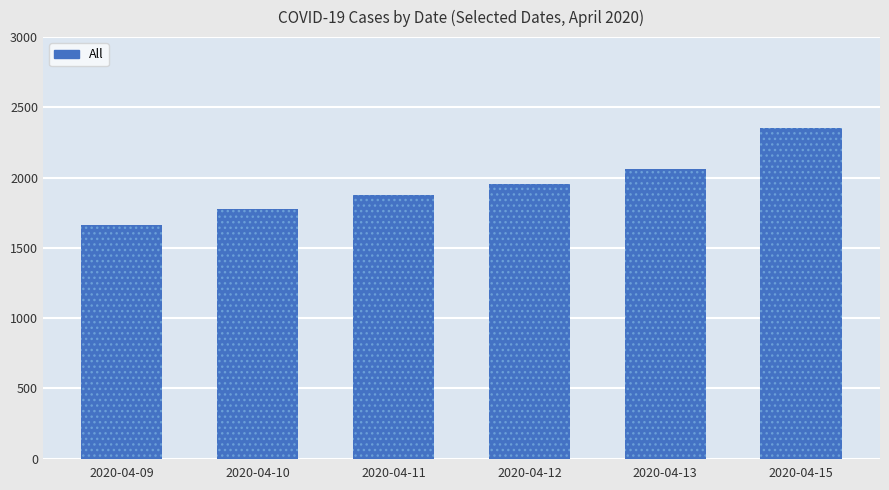

The chart shows a value of 1955 at 2020-04-12. True or false?

True